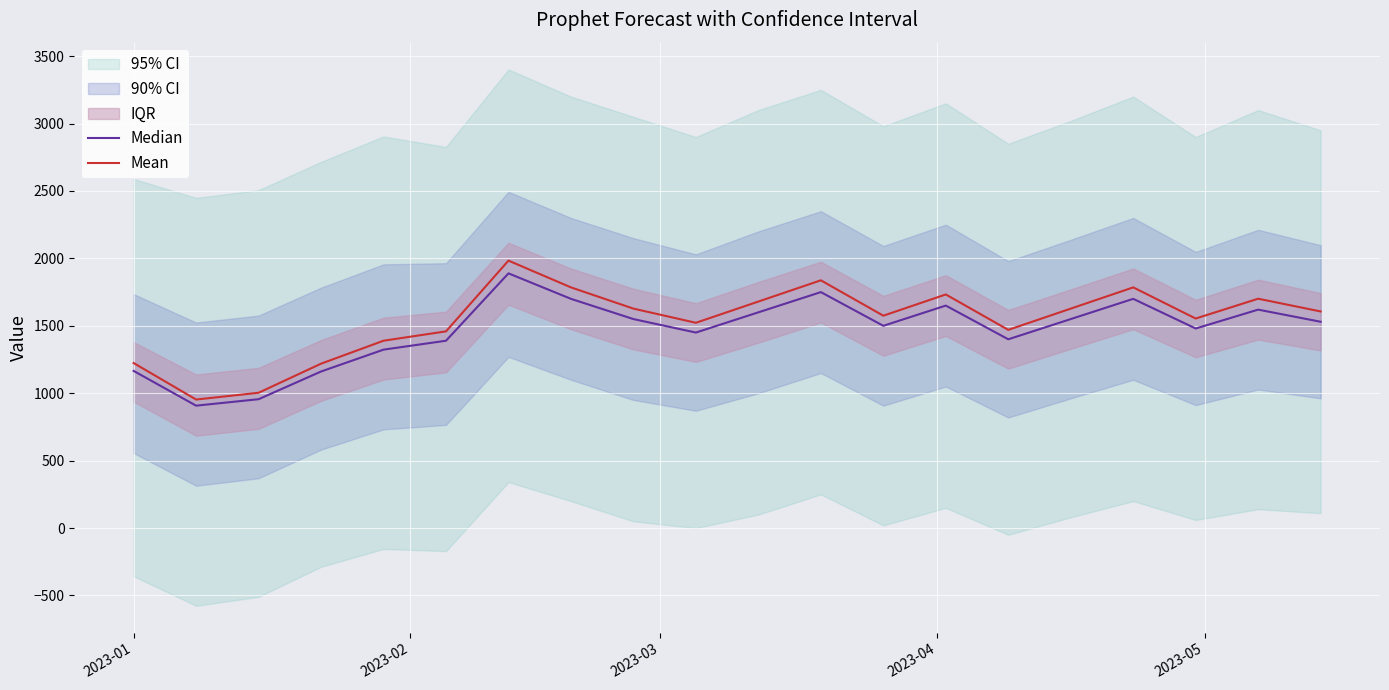

How many values in the Median series are below 1530?

10